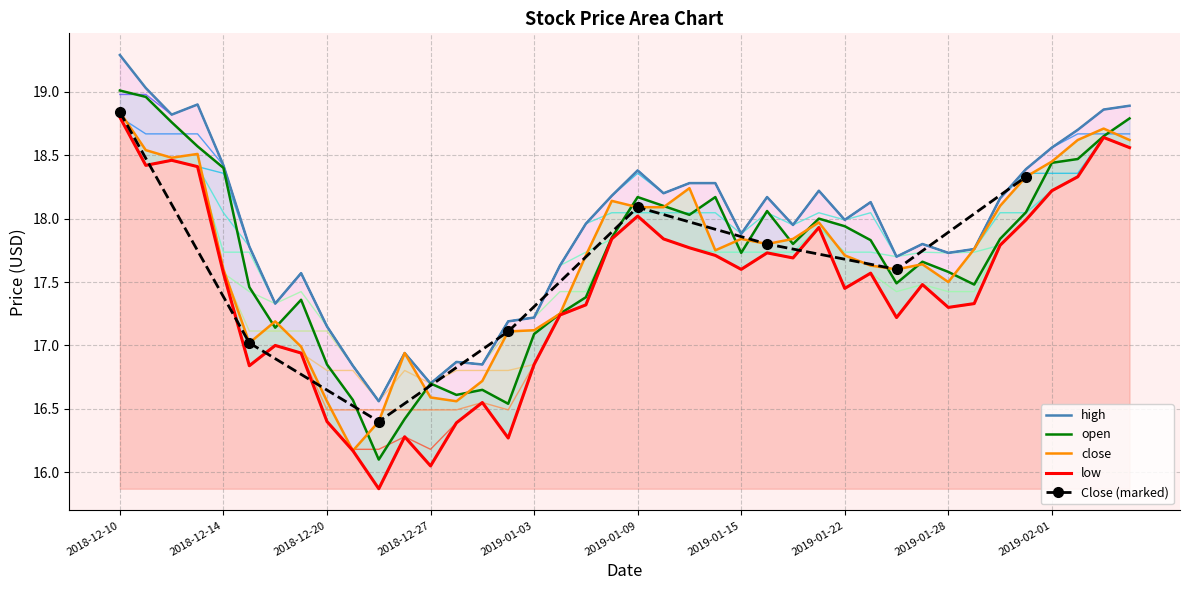

What is the total value across all series at 2019-01-15?

71.0